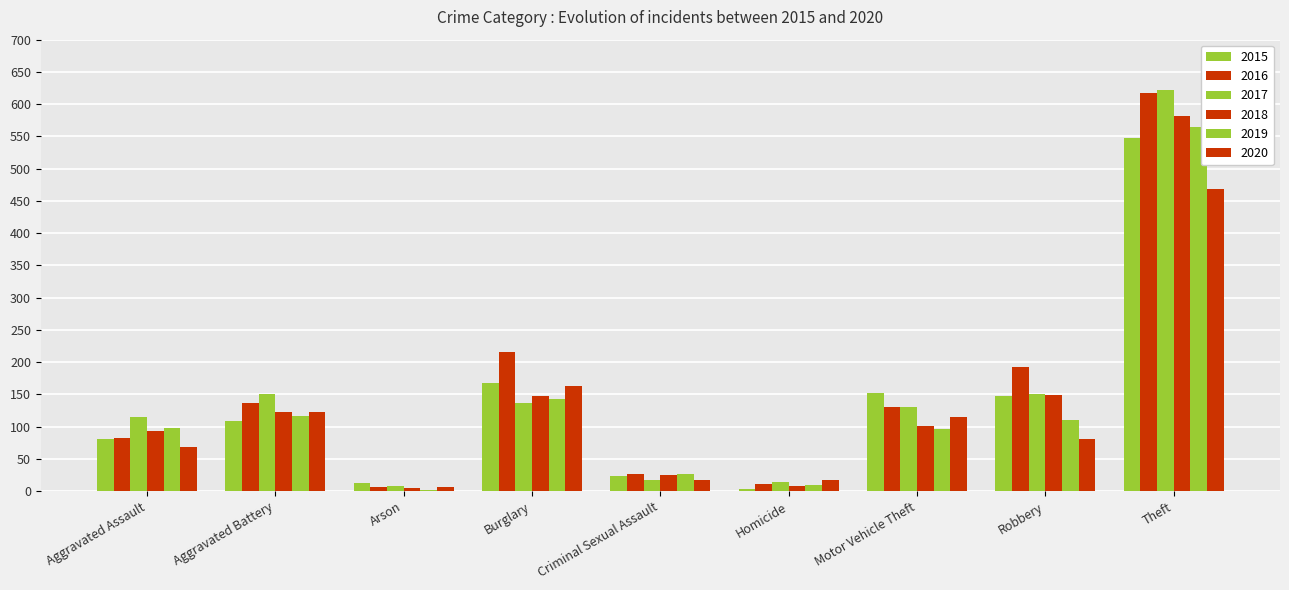

What is the maximum value shown in the chart?

622